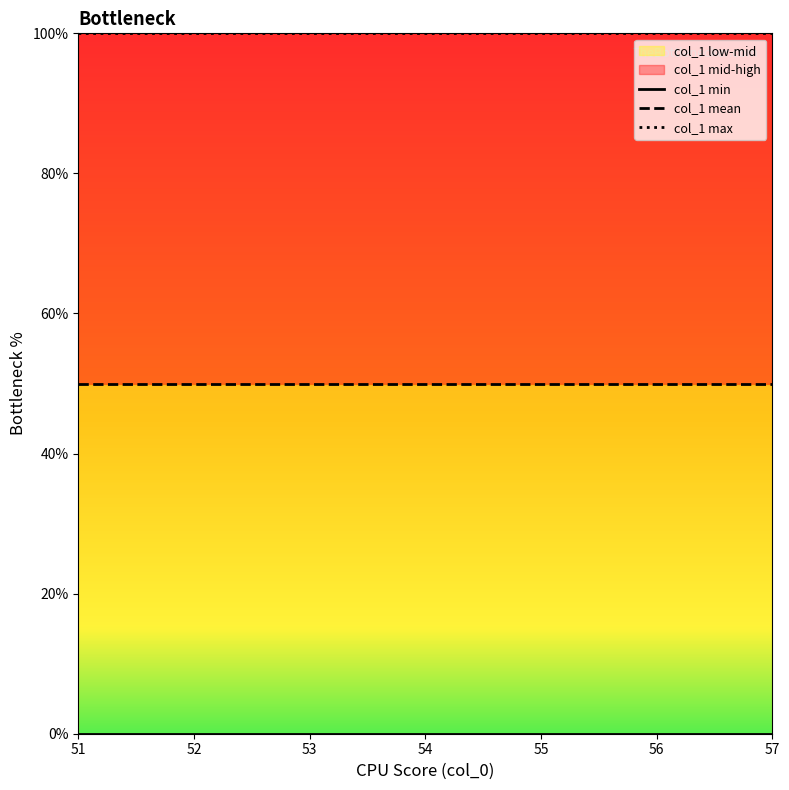

True or false: col_1 mean and col_1 max intersect in this chart.

False